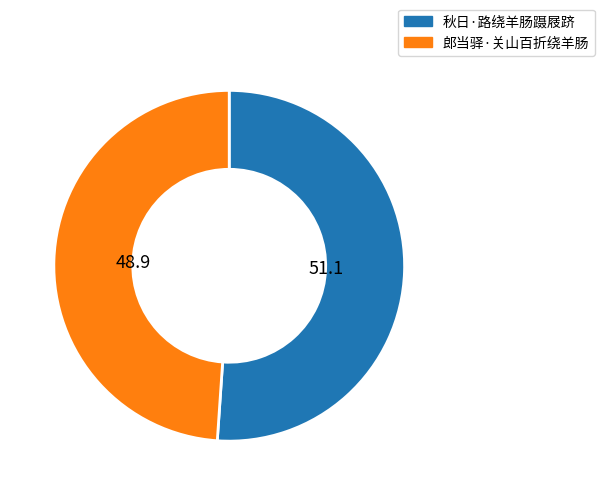

Rank the categories by value from highest to lowest.

秋日·路绕羊肠蹑屐跻, 郎当驿·关山百折绕羊肠